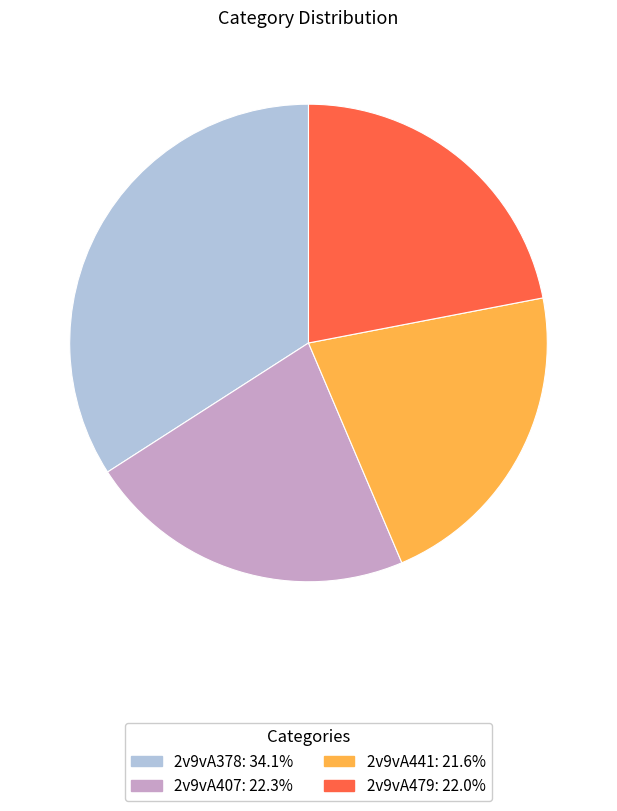

Which category has the biggest portion of the pie?

2v9vA378